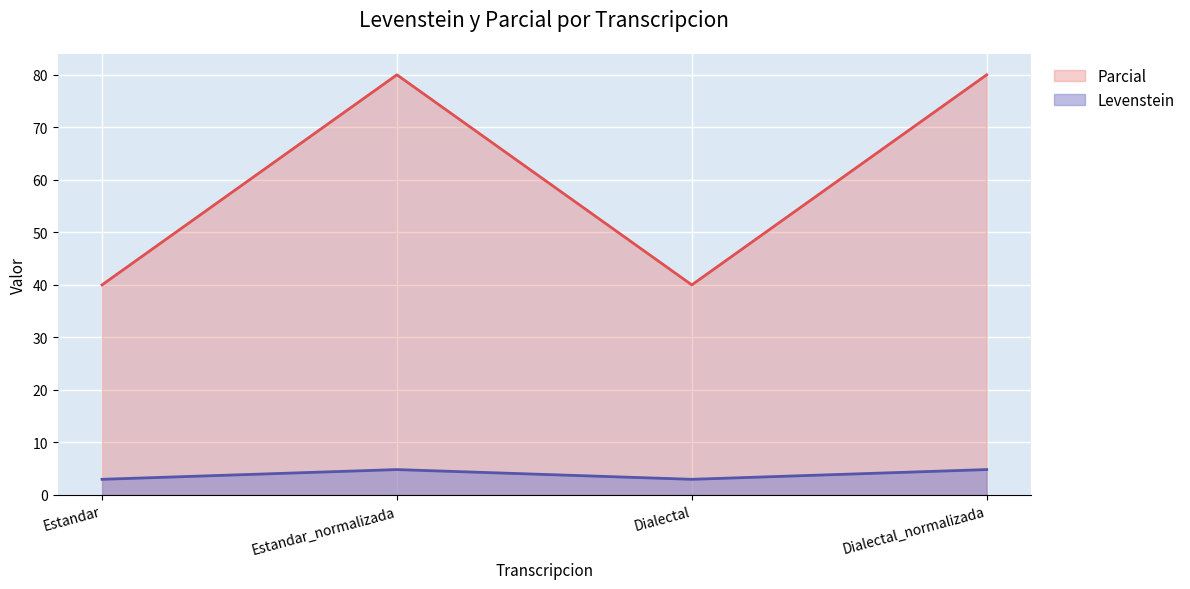

True or false: Levenstein has more than 0 points higher than both neighbors.

True